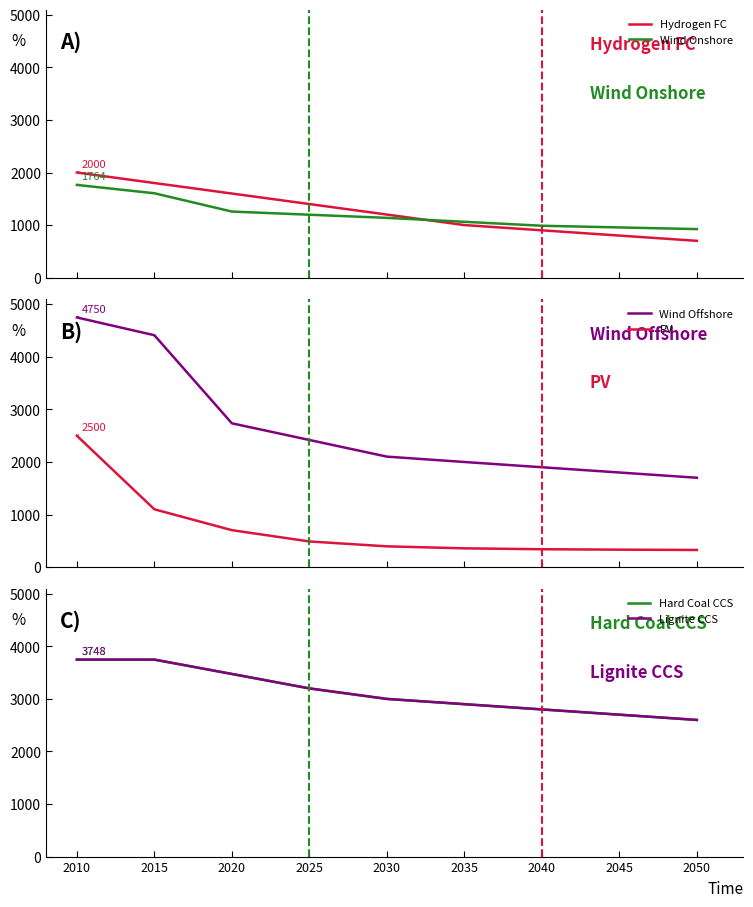

Which series changed the most between 2030 and 2035?

Hydrogen FC